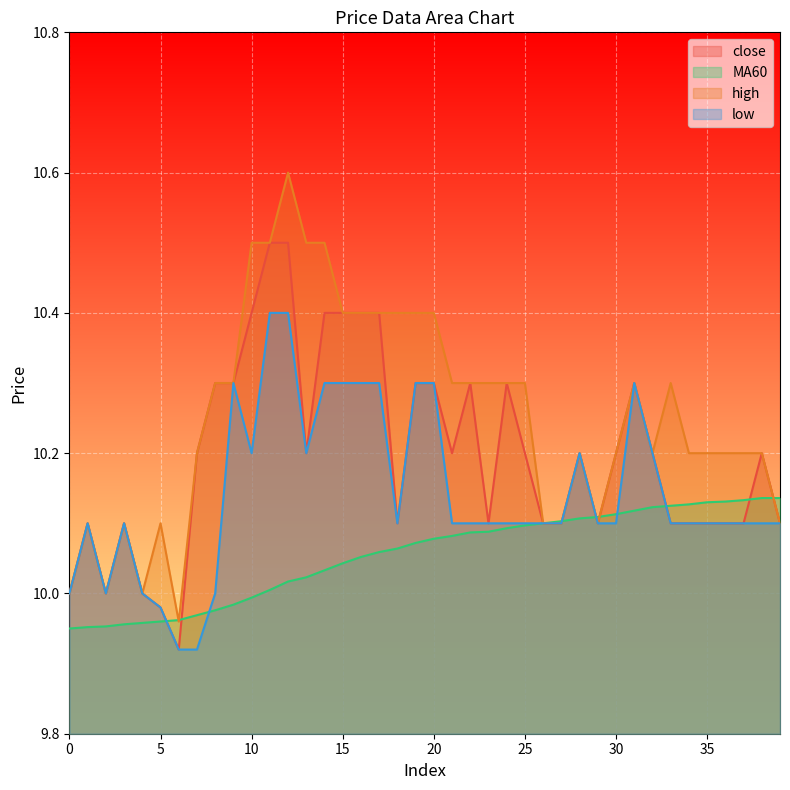

Rank the categories by low value from highest to lowest.

11, 12, 9, 14, 15, 16, 17, 19, 20, 31, 10, 13, 28, 32, 1, 3, 18, 21, 22, 23, 24, 25, 26, 27, 29, 30, 33, 34, 35, 36, 37, 38, 39, 0, 2, 4, 8, 5, 6, 7